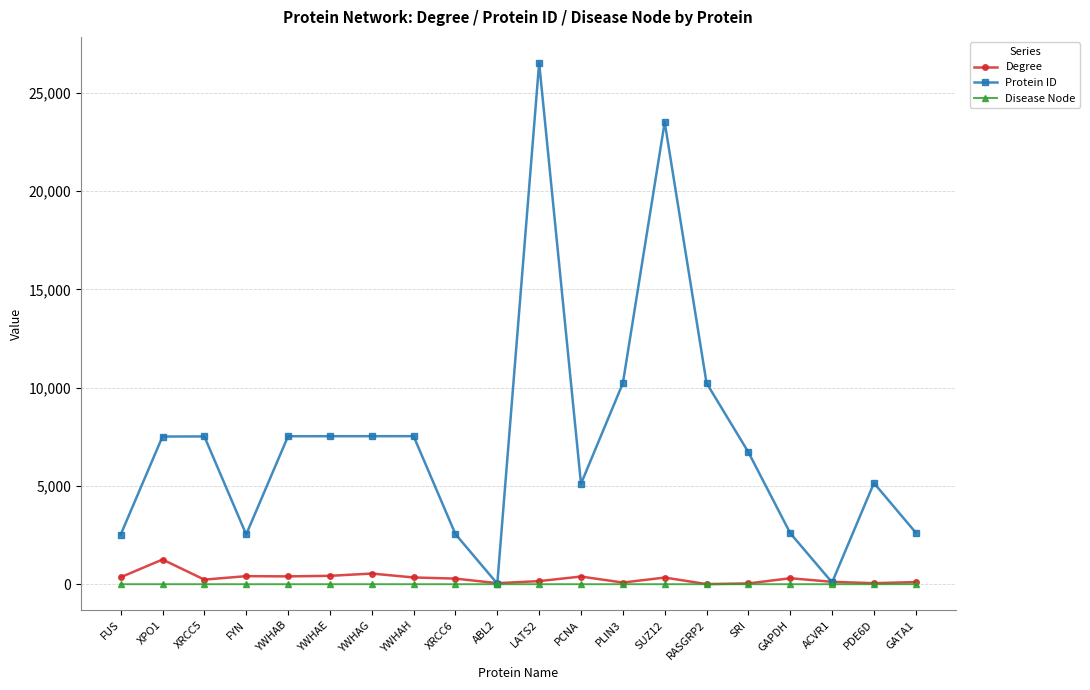

Is it true that Disease Node equals 0 at XRCC5?

True